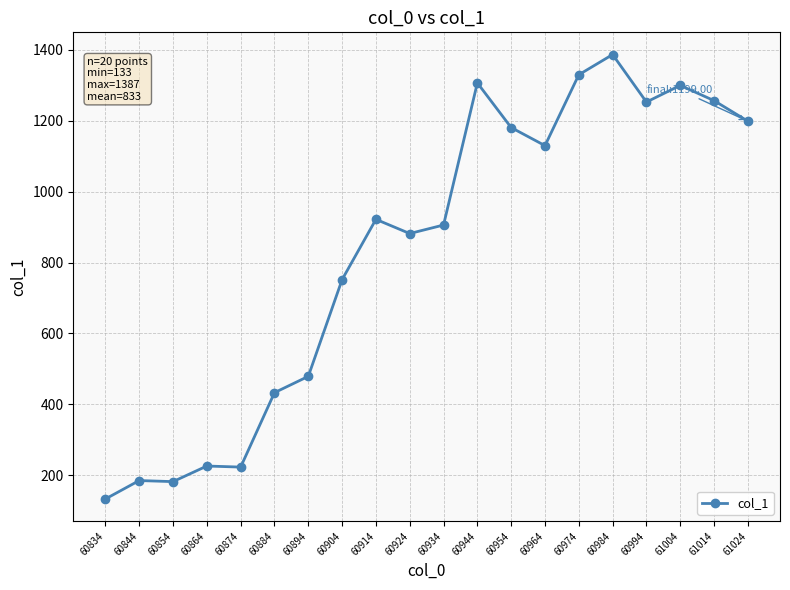

True or false: there are more than 0 points higher than both neighbors.

True